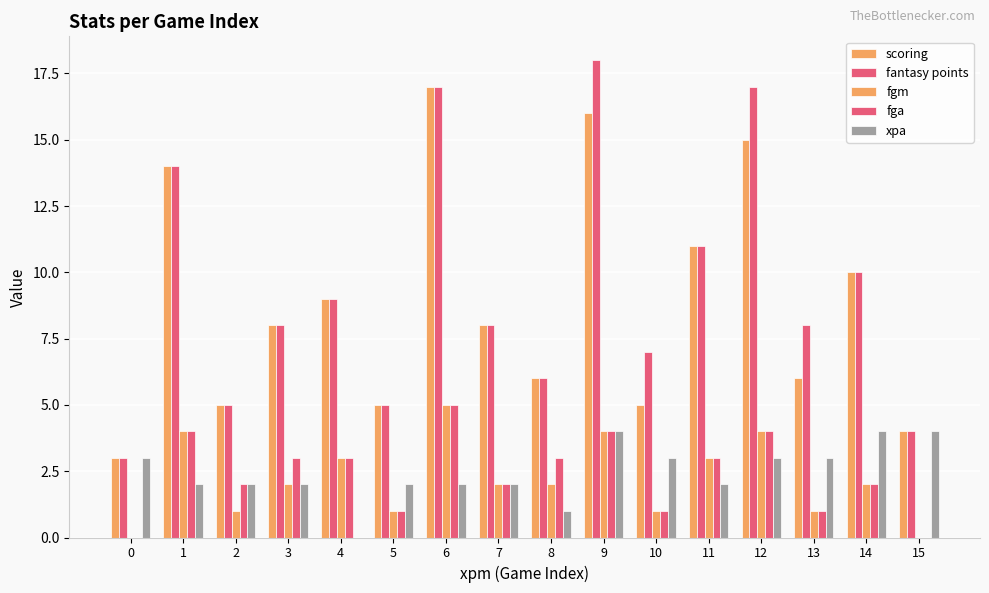

Which series changed the most between 7 and 15?

scoring